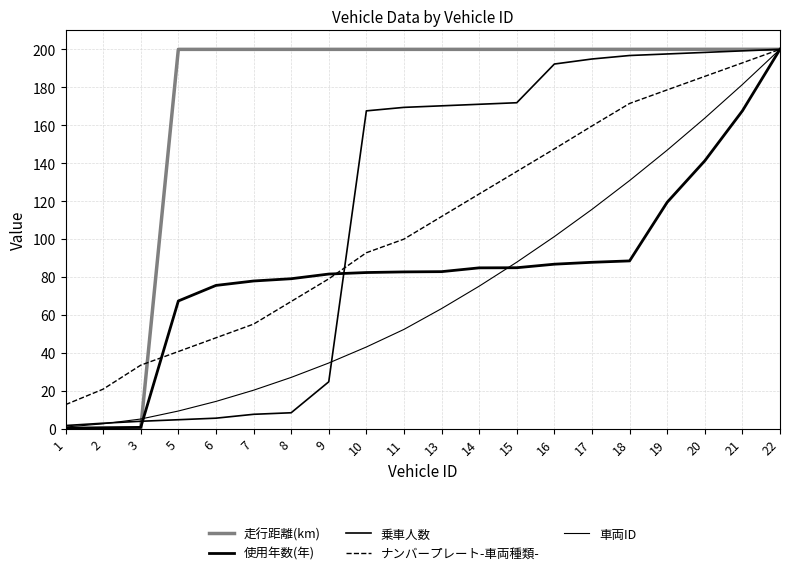

Does the chart have visible grid lines?

Yes